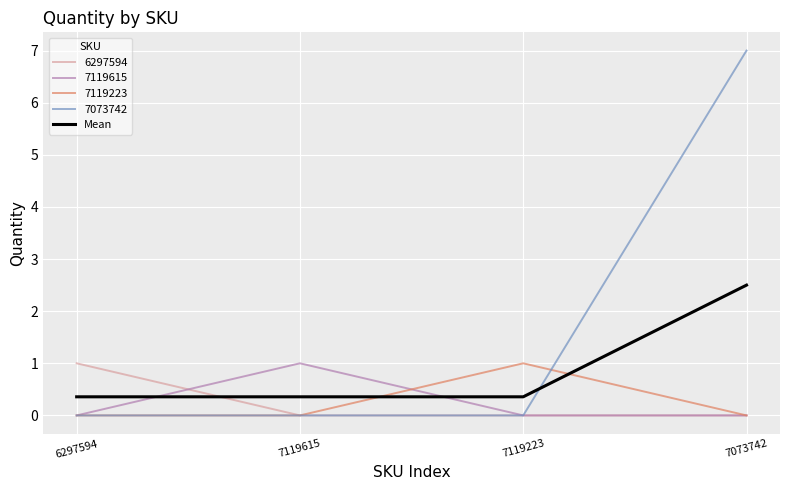

True or false: Mean has a value of 0.6 at 7119615.

False